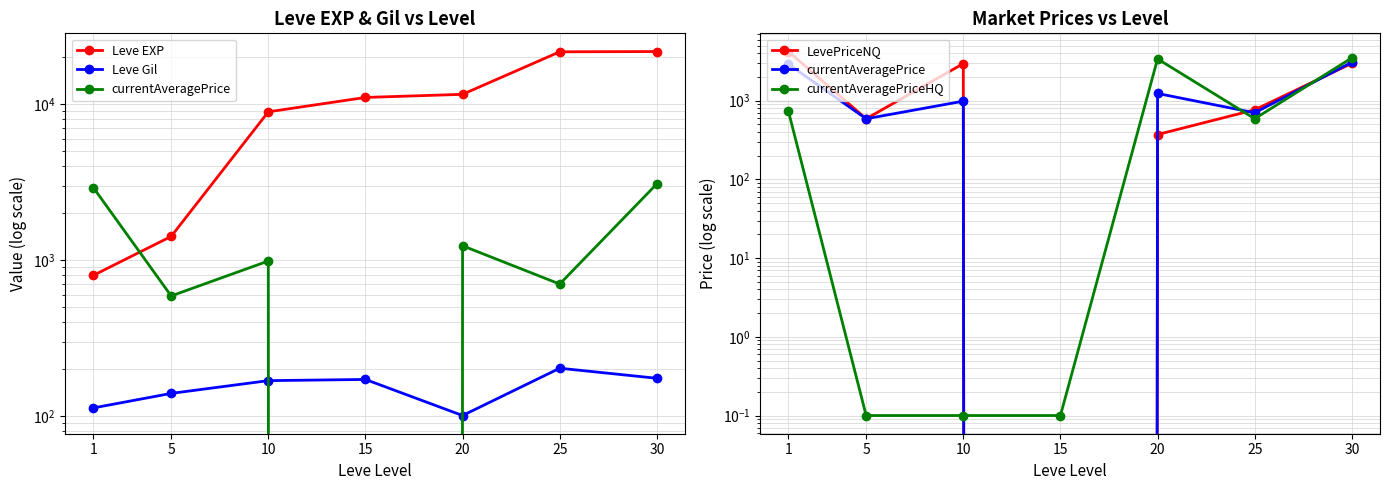

At how many categories does at least one series exceed 7920?

5